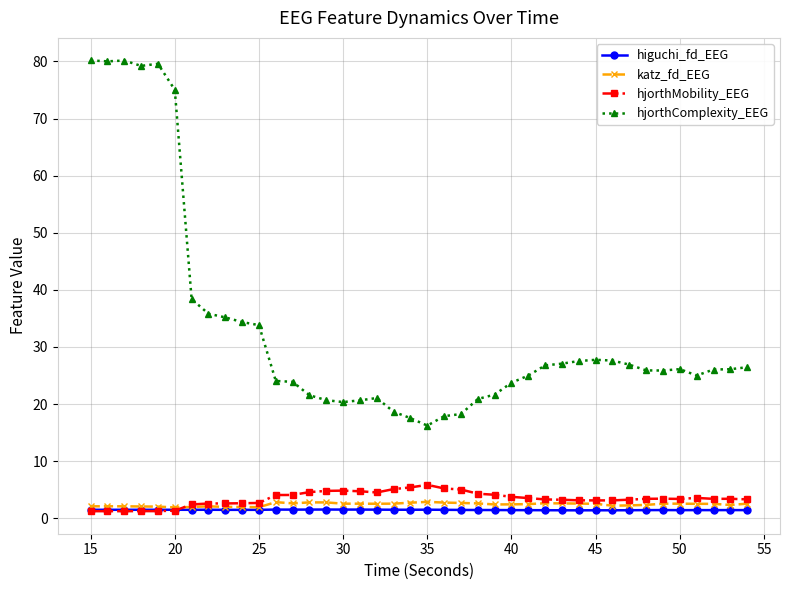

True or false: hjorthComplexity_EEG and katz_fd_EEG cross at least once.

False